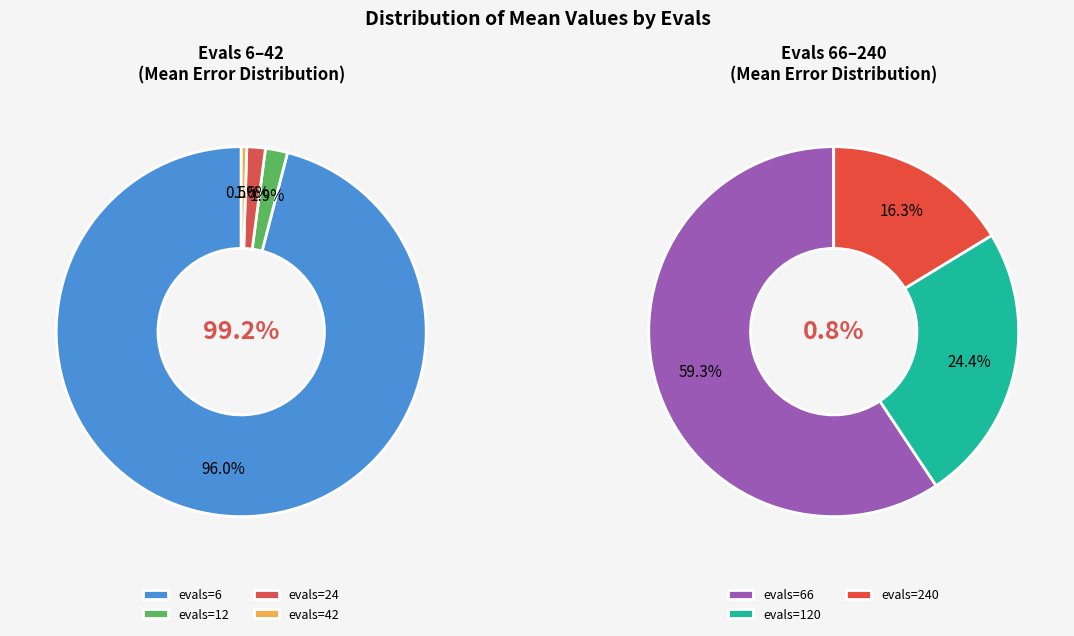

What is the smallest slice in the pie chart?

240